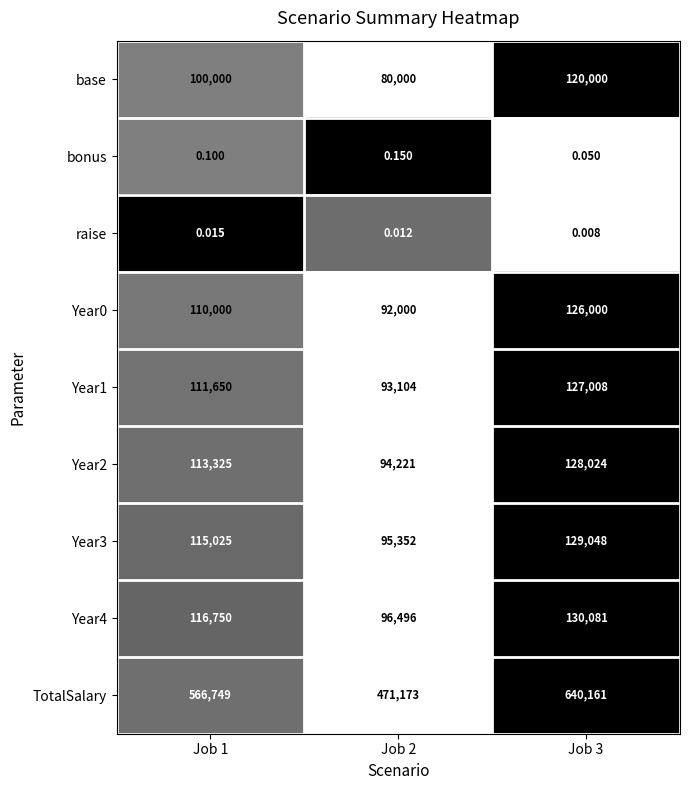

Which series has the largest total across all categories?

TotalSalary